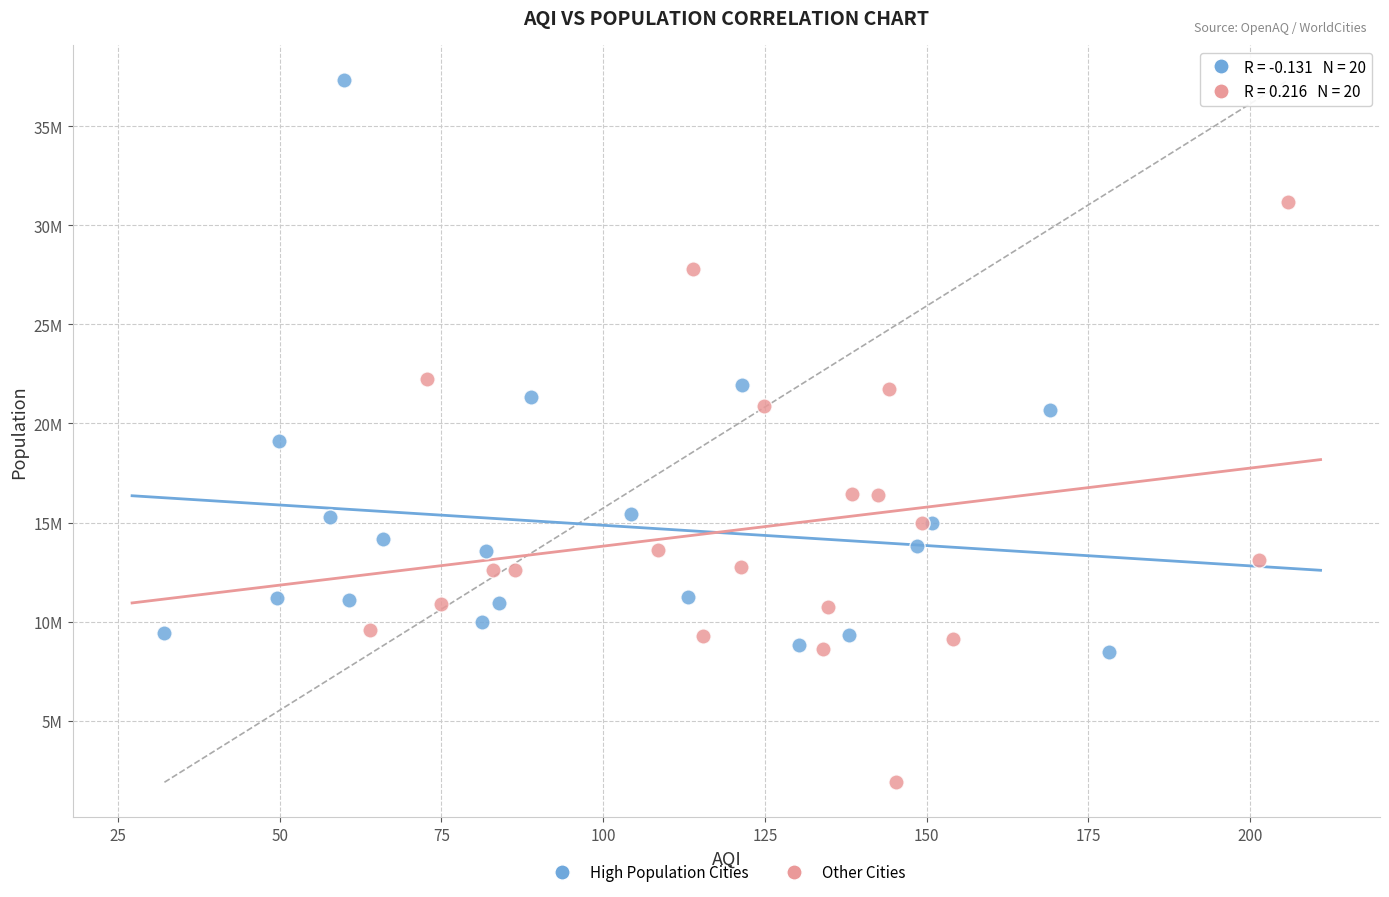

What are all the series names shown in the legend?

High Population Cities, Other Cities